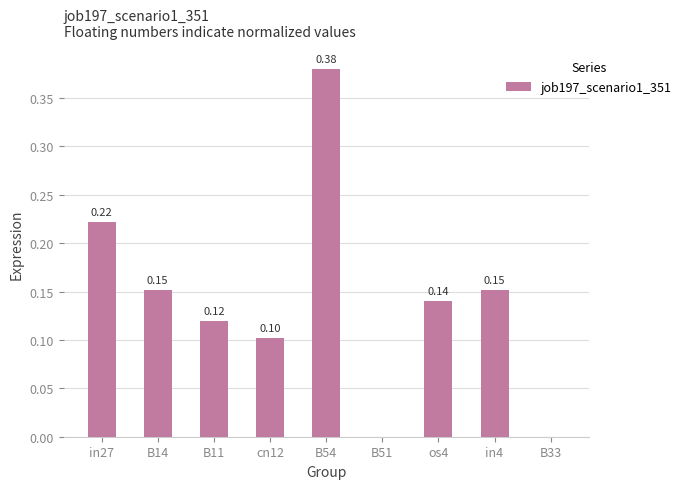

How many data points does each series have?

9